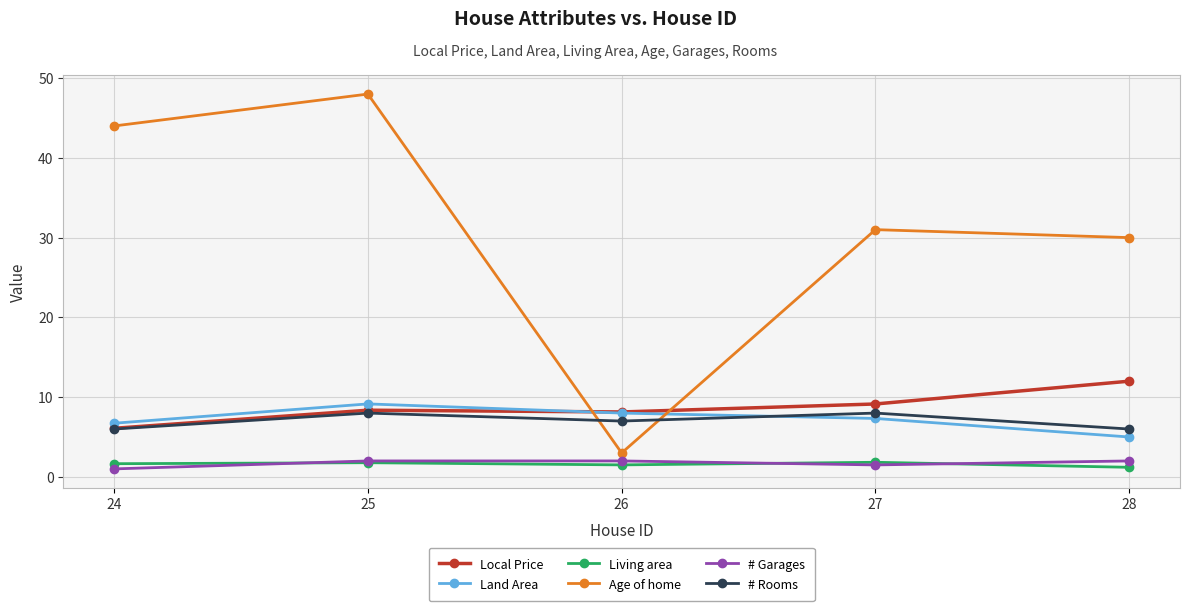

Which series has the widest spread of values?

Age of home